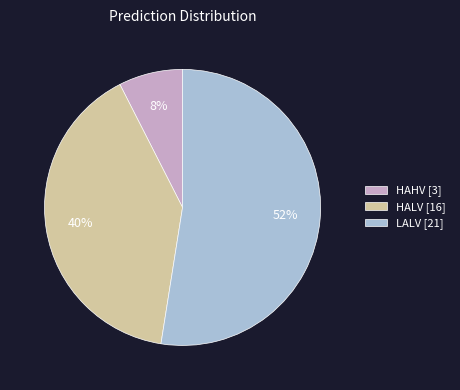

Between HALV [16] and LALV [21], which is larger?

LALV [21]